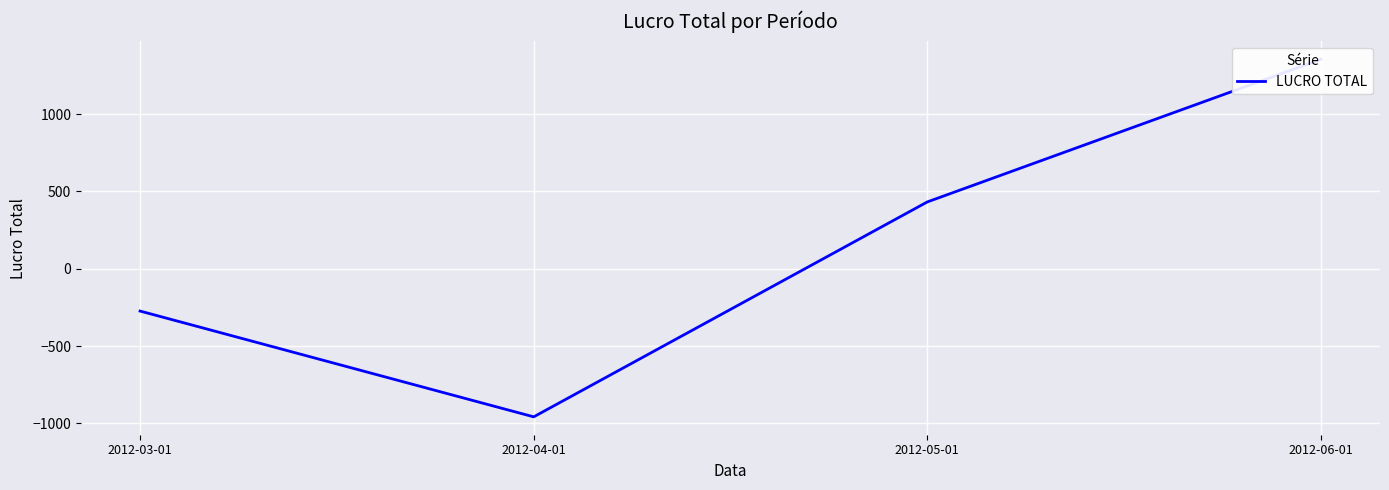

What is the maximum value shown in the chart?

1354.3